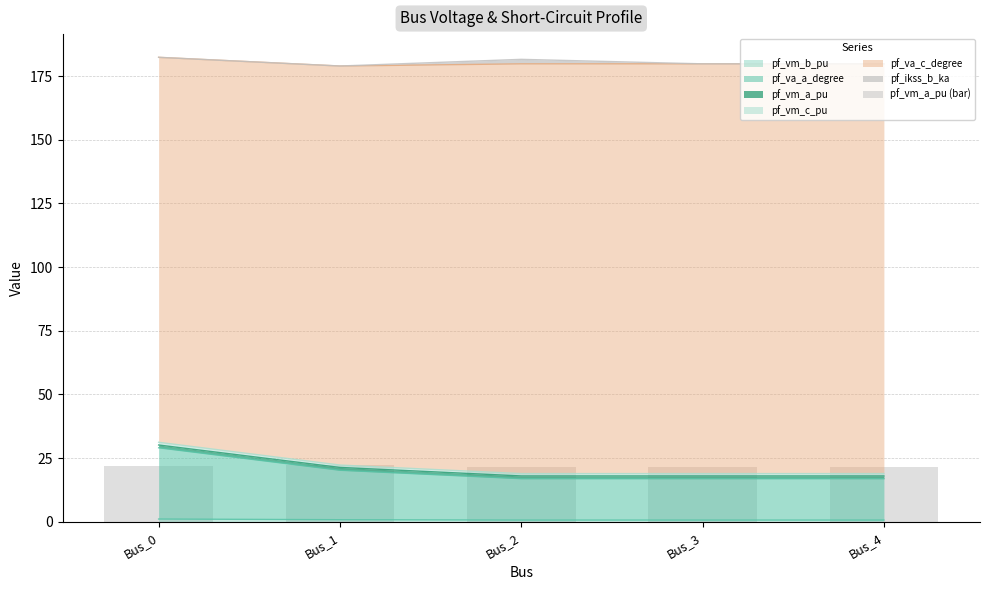

Where is the data nearest to the value 21?

Bus_3